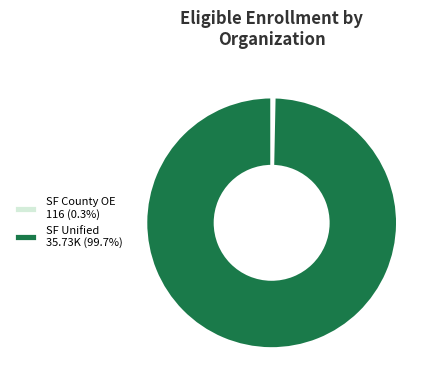

How many segments does this pie chart have?

2